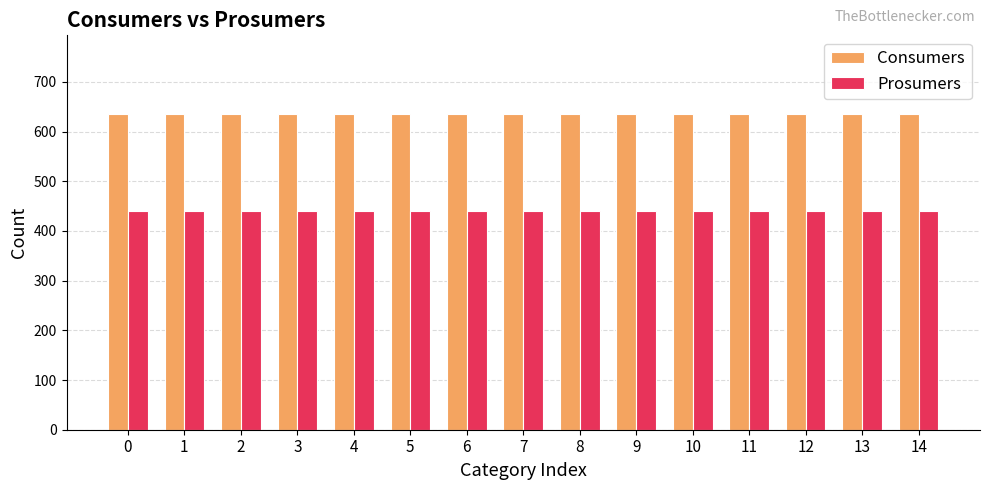

At how many categories does at least one series exceed 626?

15